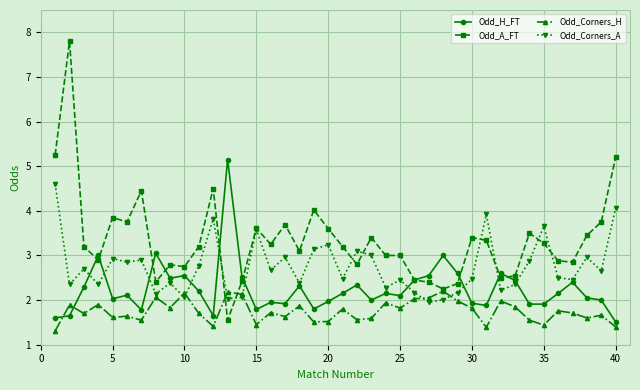

True or false: Odd_Corners_H and Odd_H_FT intersect in this chart.

True